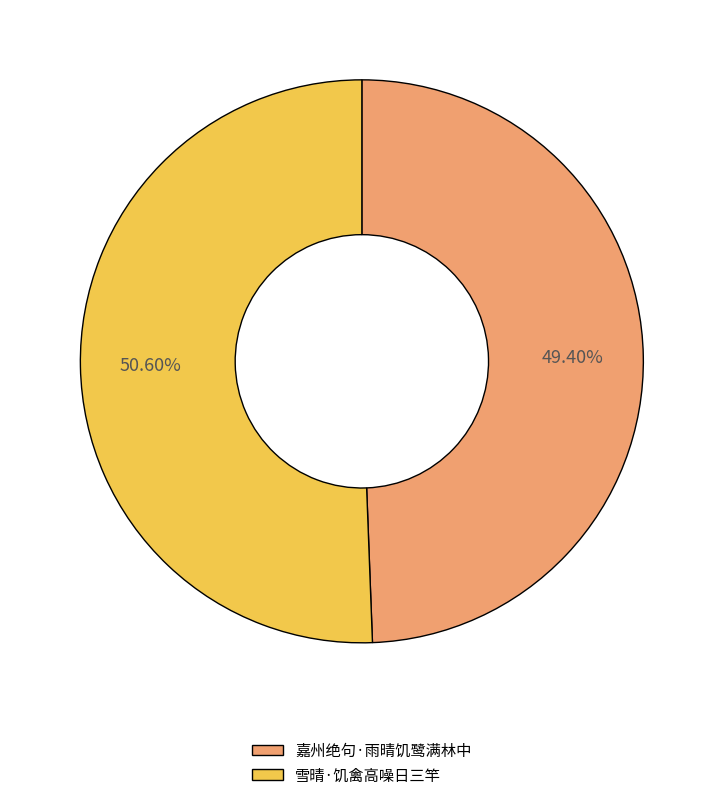

Is it true that 嘉州绝句·雨晴饥鹭满林中 is 39% of the pie?

False